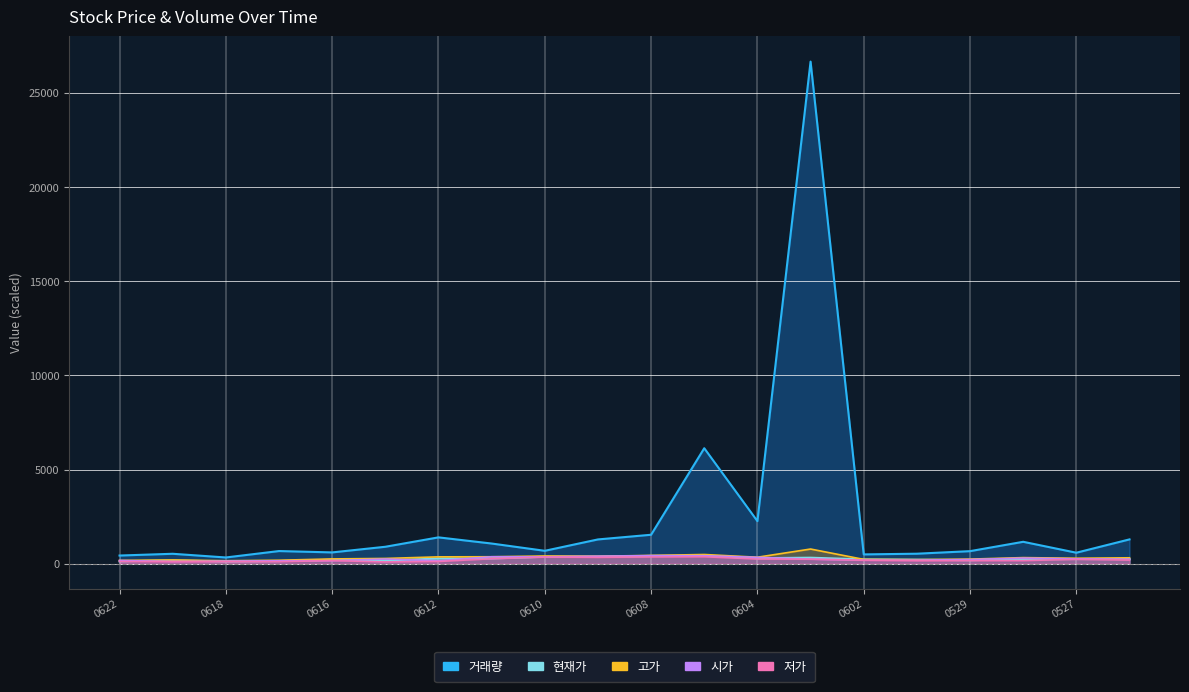

What is the difference between the highest and lowest values at 0527?

350.0